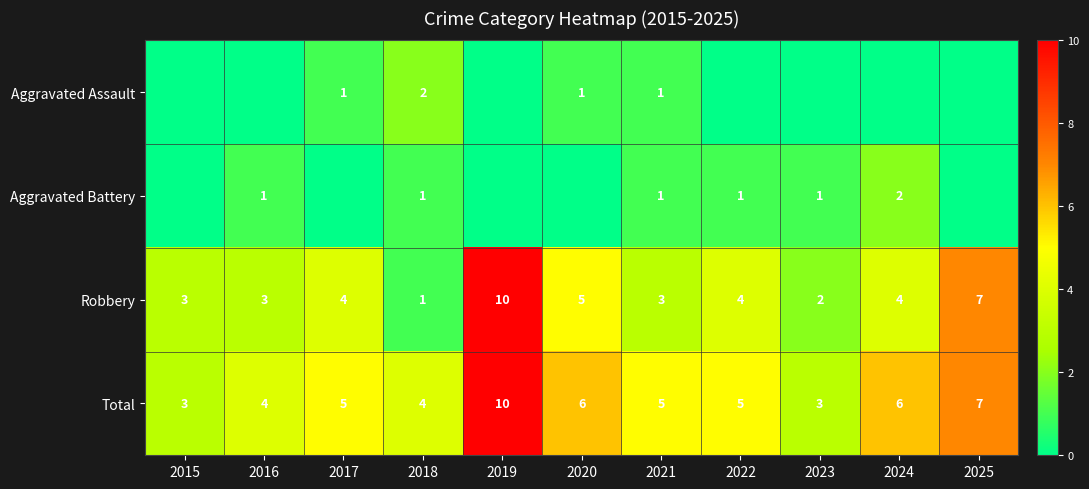

The Robbery series shows 4 at 2017. True or false?

True